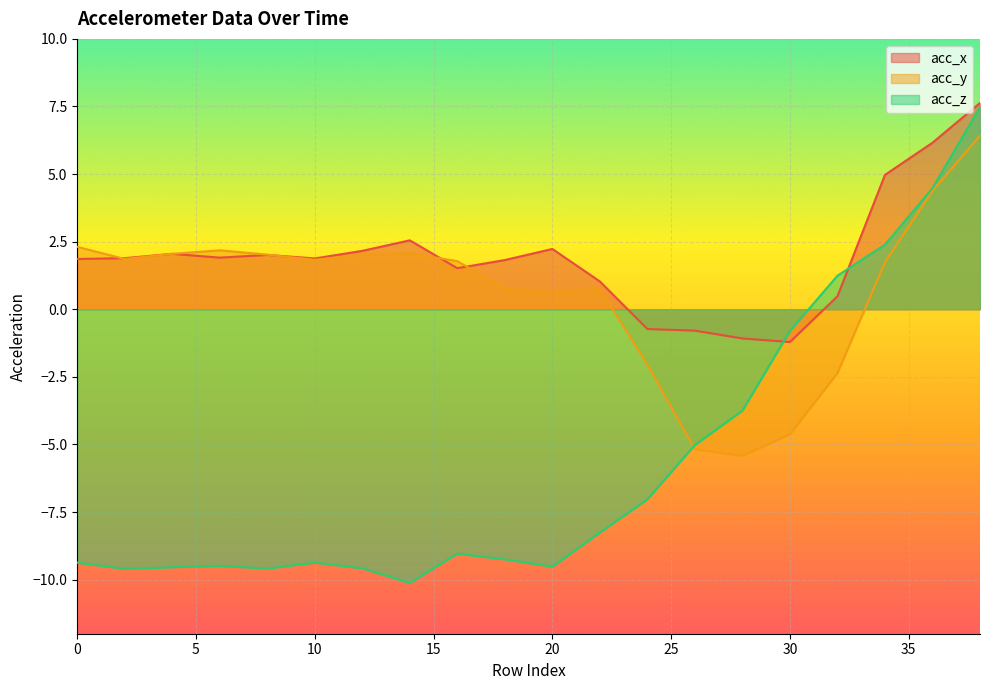

What is the difference between the maximum and minimum values in the acc_z series?

17.6